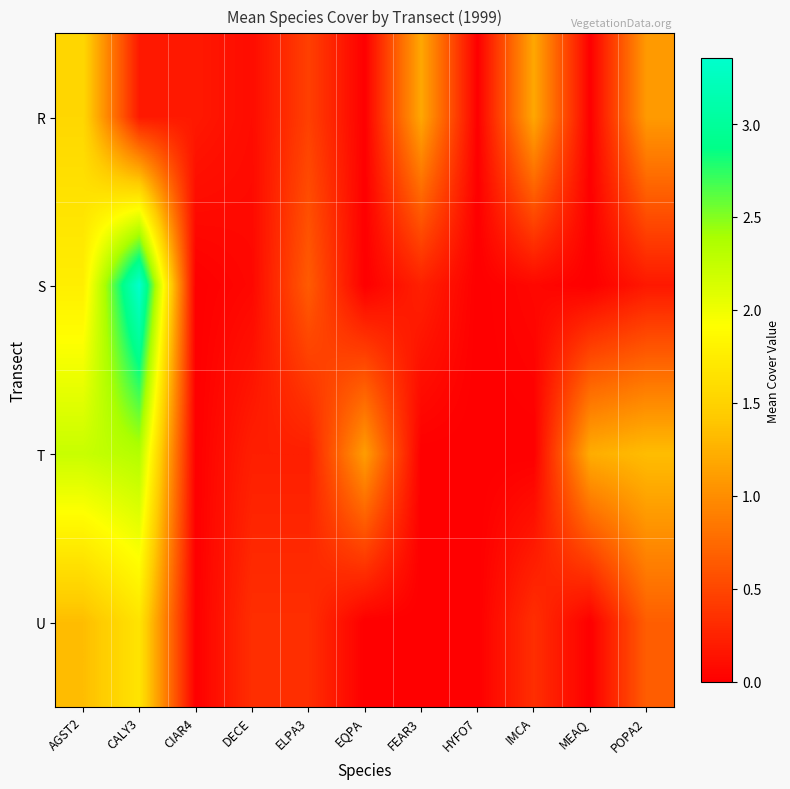

Rank the series by their maximum value, from lowest to highest.

R, U, T, S